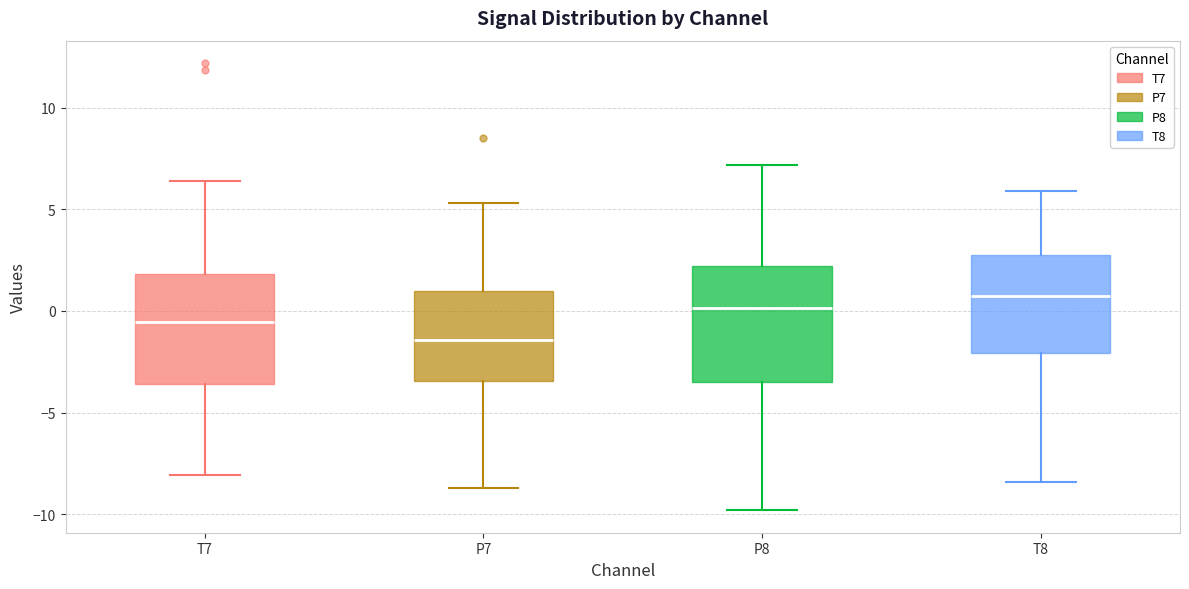

Reading left to right, transcribe this box plot: for each box, give where its median line is, the range the box spans, and where its two whiskers end, as read against the y-axis. The values are not printed on the chart, so give them approximately, as read against the axis.

T7: median -0.5, box -3.5 to 2.0, whiskers -8.0 to 6.5
P7: median -1.5, box -3.5 to 1.0, whiskers -8.5 to 5.5
P8: median 0.0, box -3.5 to 2.0, whiskers -10.0 to 7.0
T8: median 0.5, box -2.0 to 2.5, whiskers -8.5 to 6.0